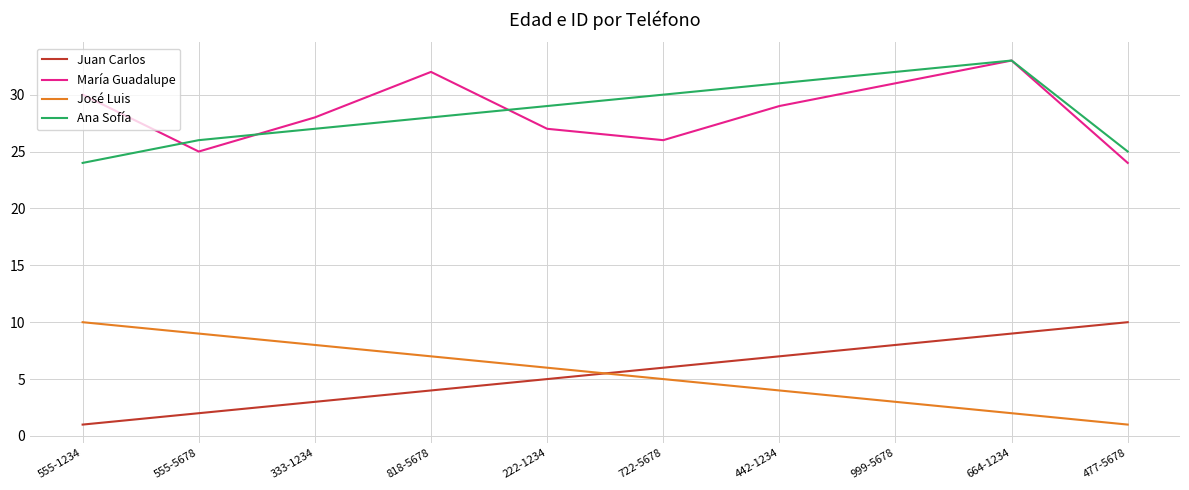

Is it true that José Luis equals 5 at 722-5678?

True